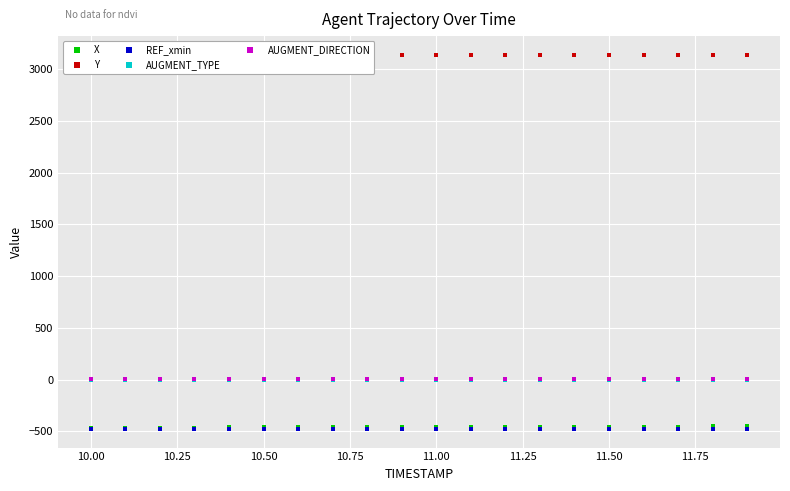

True or false: Y and REF_xmin cross at least once.

False